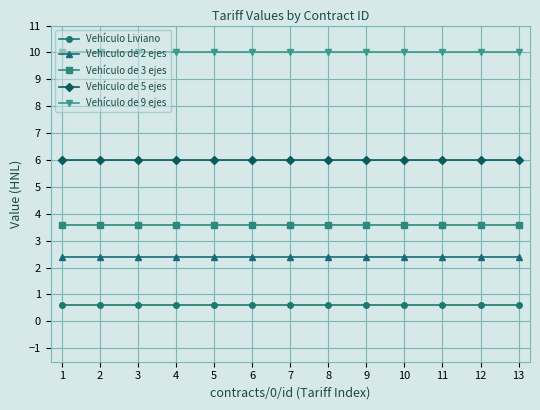

What is the highest value of the Vehículo Liviano series?

0.6